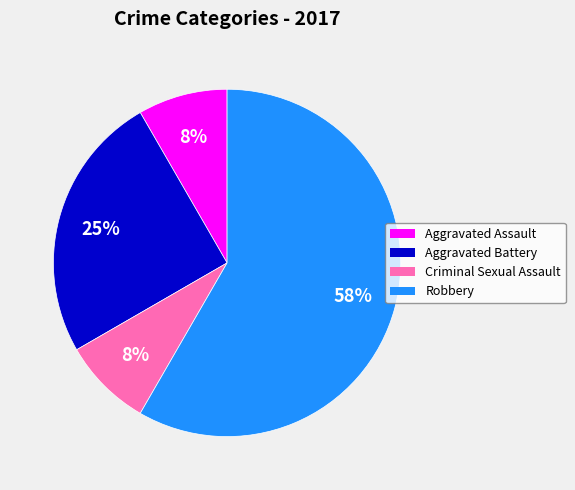

What is the ratio of the value at Aggravated Assault to the value at Aggravated Battery?

0.3